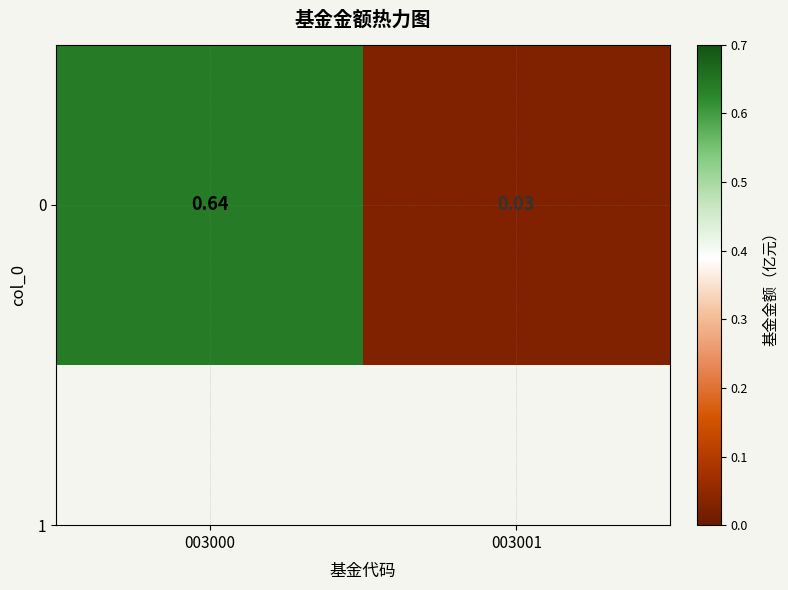

What is the difference between the maximum and minimum values?

0.6